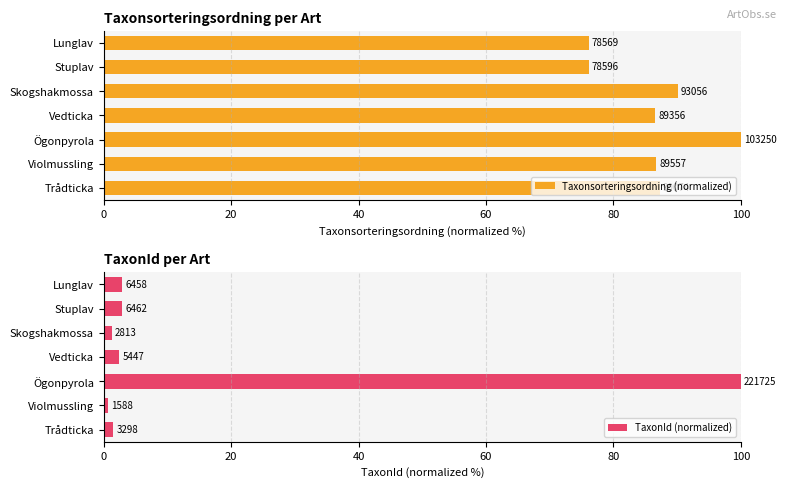

Is the value of Taxonsorteringsordning (normalized) at Skogshakmossa greater than the value of TaxonId (normalized) at Trådticka?

Yes